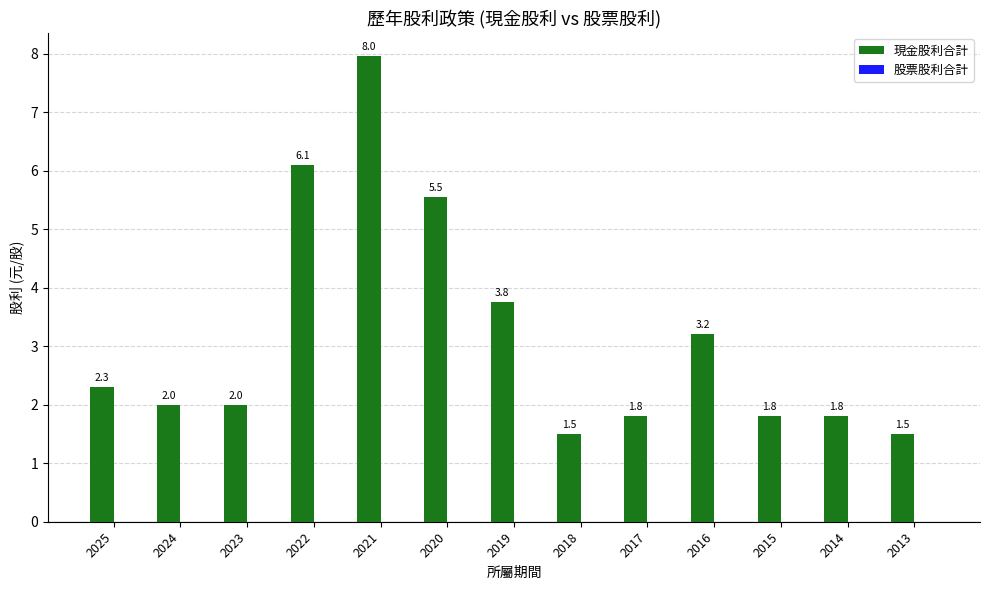

At which label does the data first exceed 2?

2025